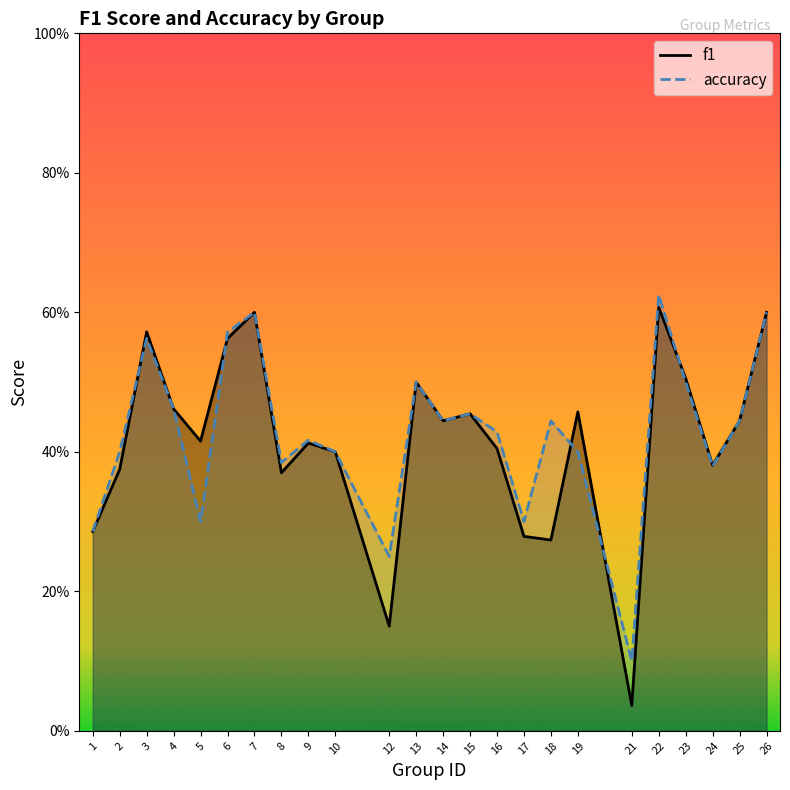

Does the chart display data point markers on the line(s)?

No